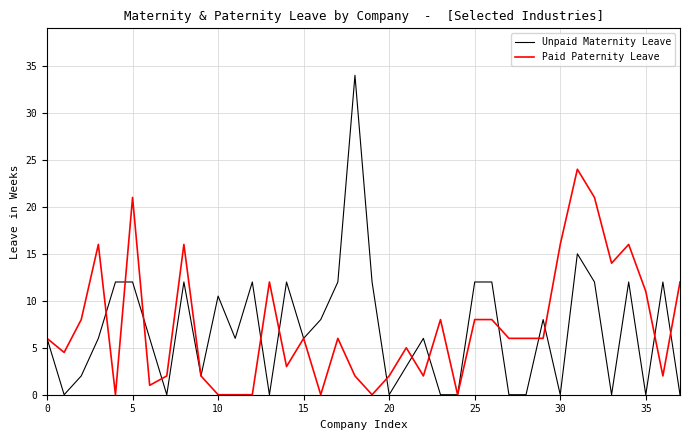

What is the maximum value shown in the chart?

34.0